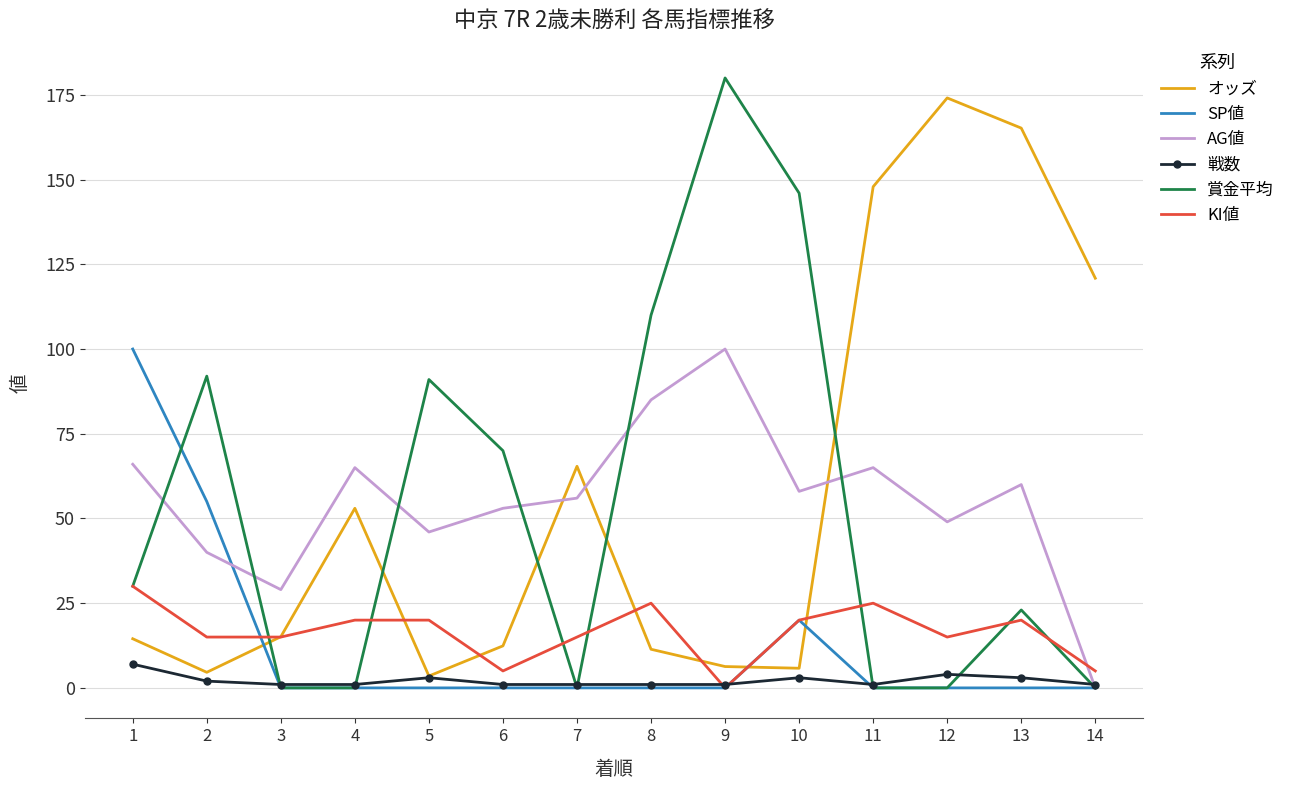

How many distinct data groups are displayed?

6